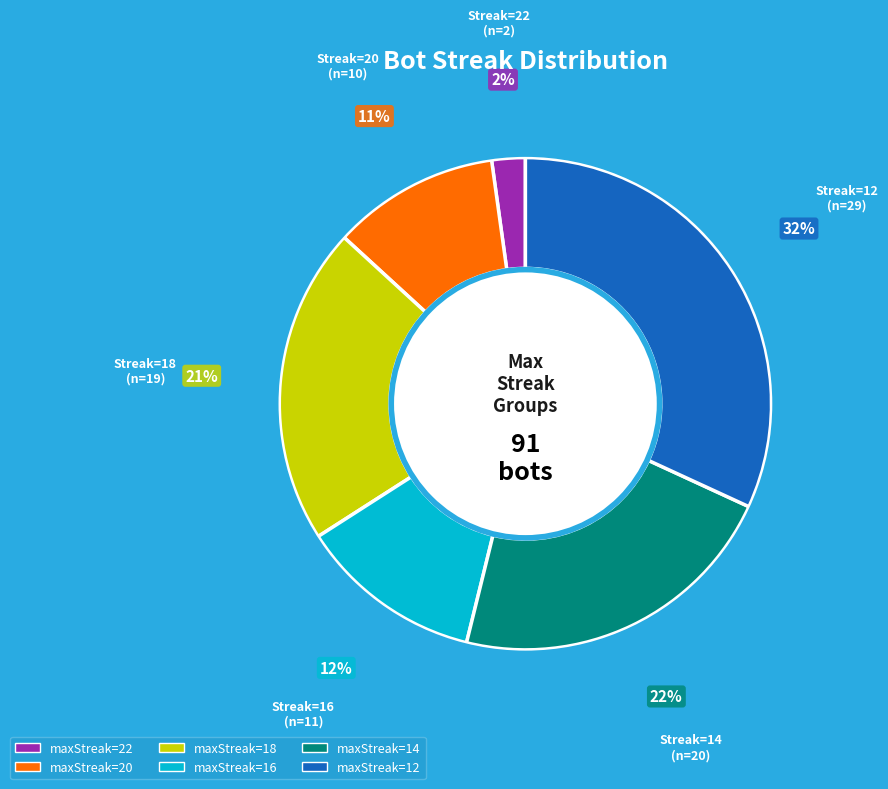

To the nearest percent, what is the difference between the largest and smallest slice percentages?

30%